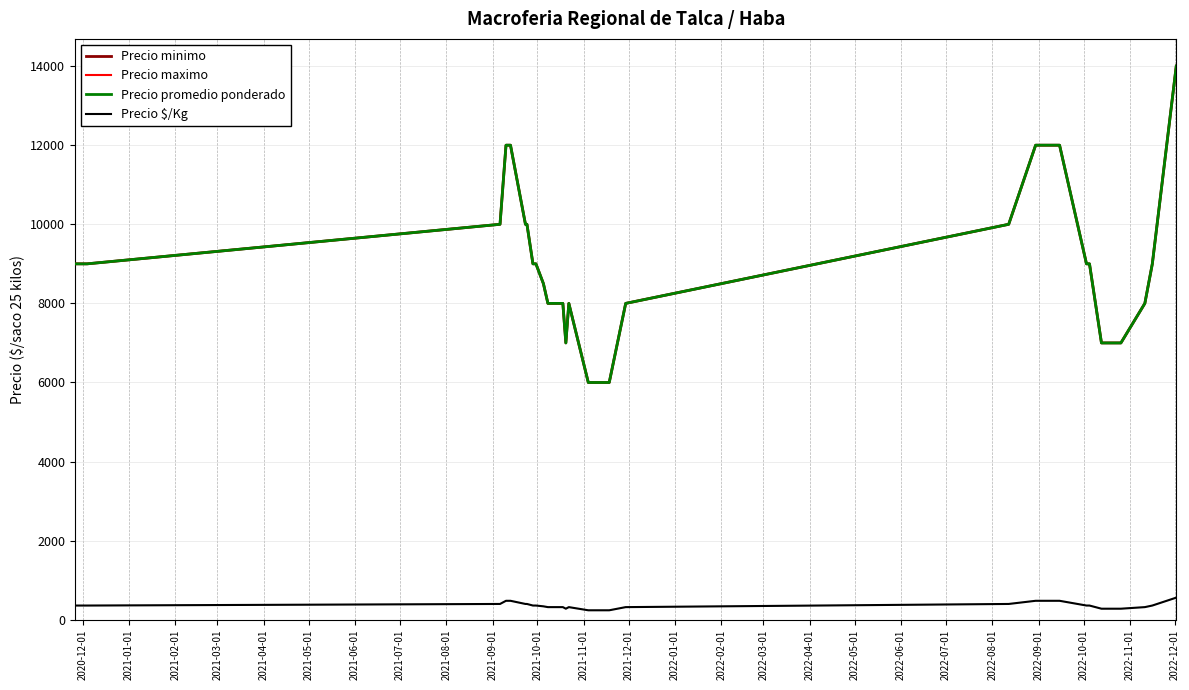

Does the chart display data point markers on the line(s)?

No